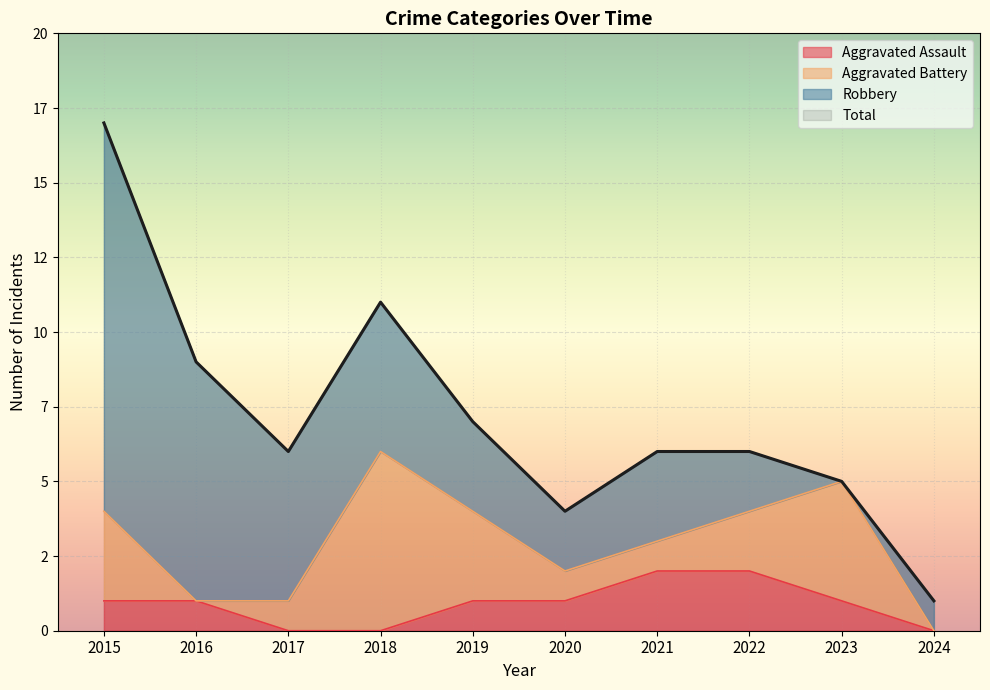

Between 2018 and 2023, which series saw the biggest shift?

Total